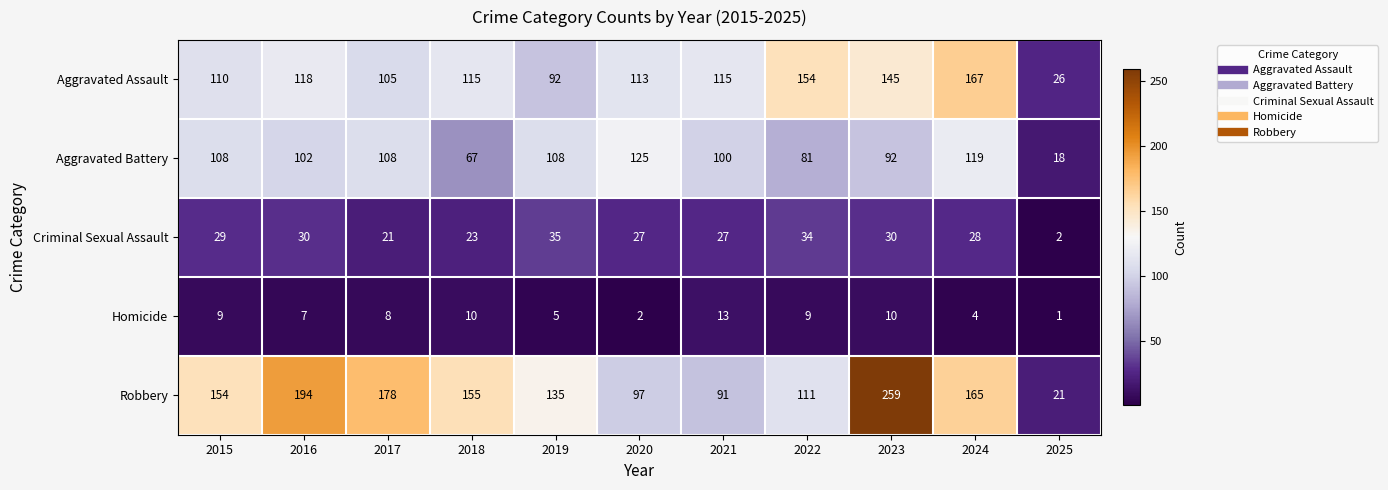

List the series in order of their peak value, highest first.

Robbery, Aggravated Assault, Aggravated Battery, Criminal Sexual Assault, Homicide